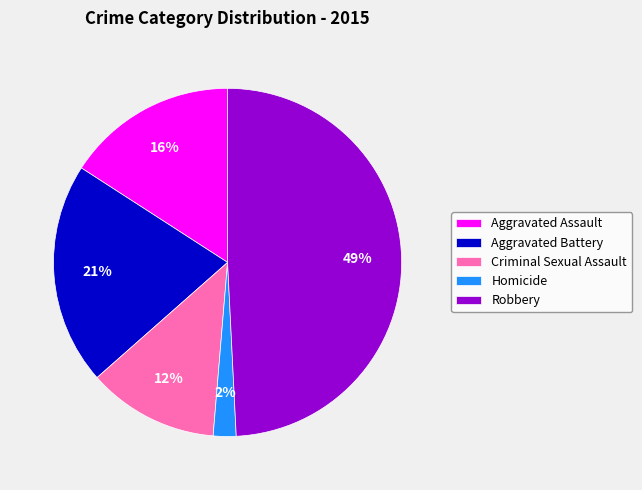

To the nearest percent, what is the difference between the largest and smallest slice percentages?

47%